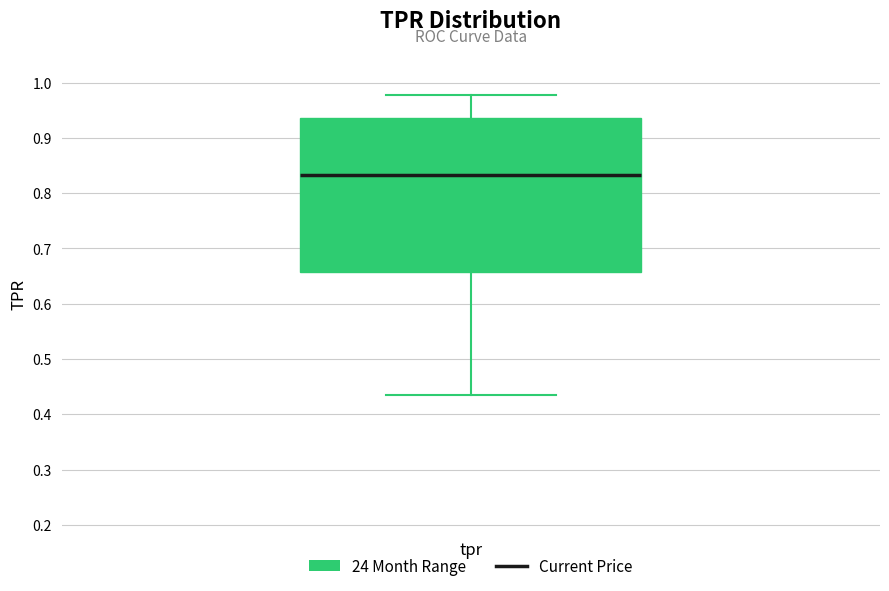

Transcribe this box plot: give where the median line is, the range the box spans, and where the two whiskers end, as read against the y-axis. The values are not printed on the chart, so give them approximately, as read against the axis.

median 0.83, box 0.66 to 0.94, whiskers 0.44 to 0.98